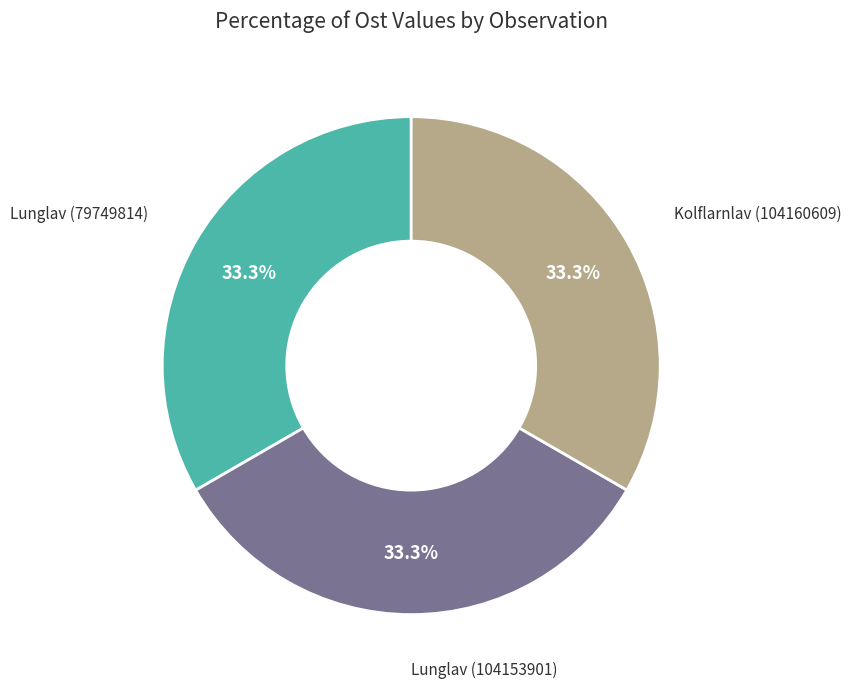

Does any single category account for the majority?

No